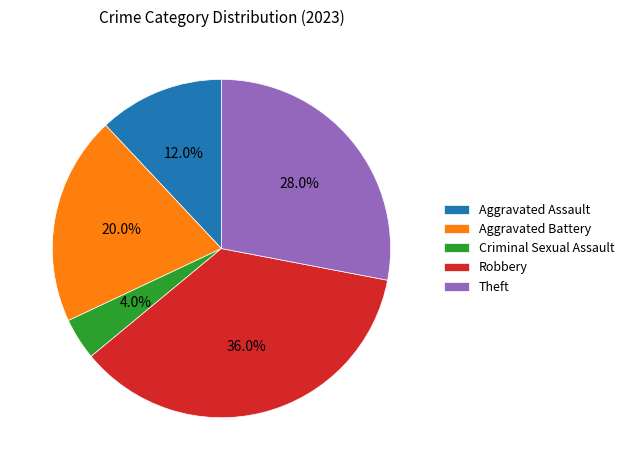

To the nearest percent, what percentage of the pie is Robbery?

36%